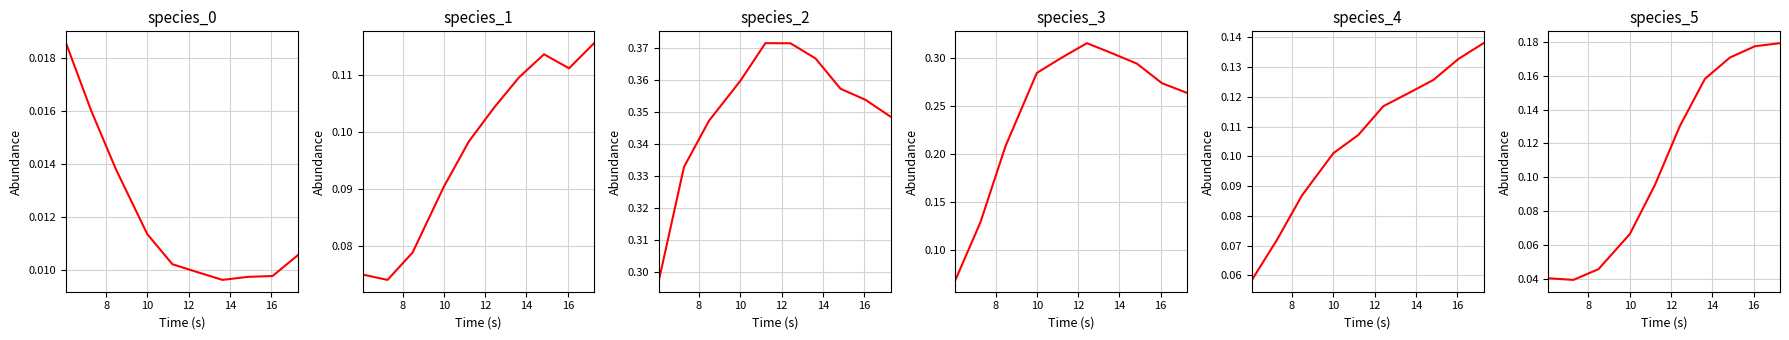

How many distinct data groups are displayed?

6